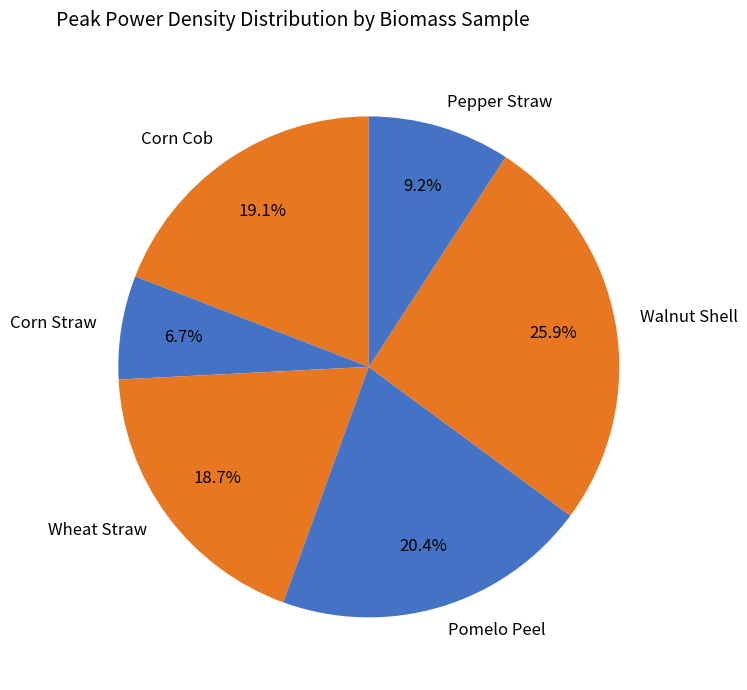

Which category has the biggest portion of the pie?

Walnut Shell